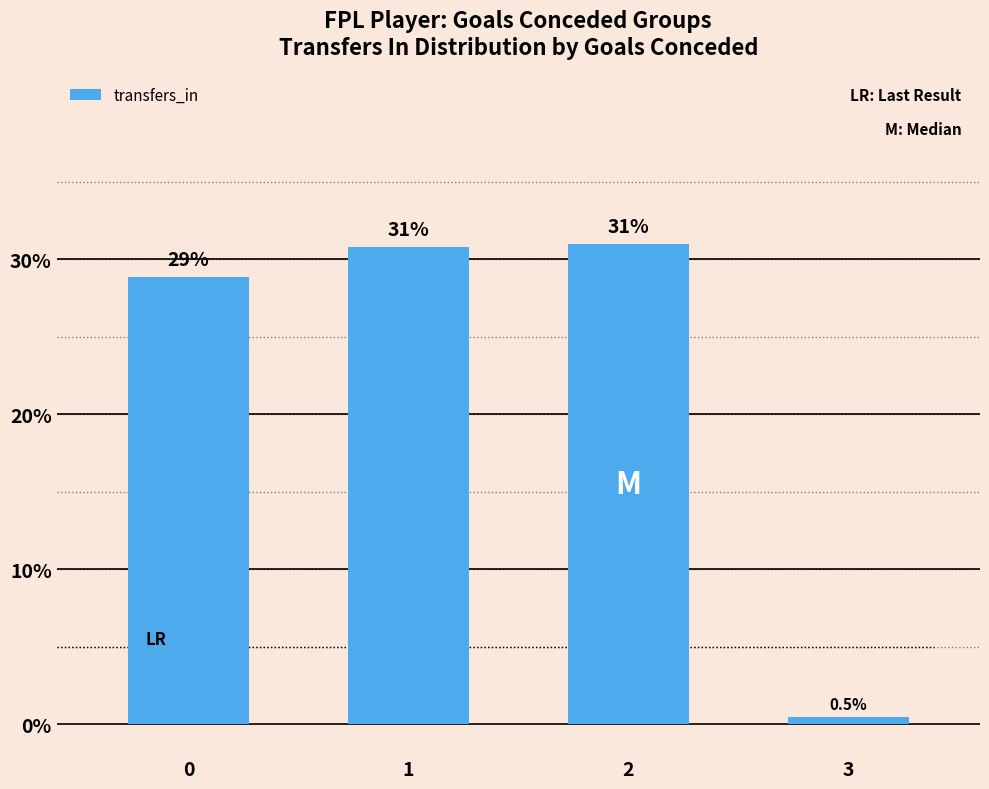

List the labels in order of value, largest first.

2, 1, 0, 3